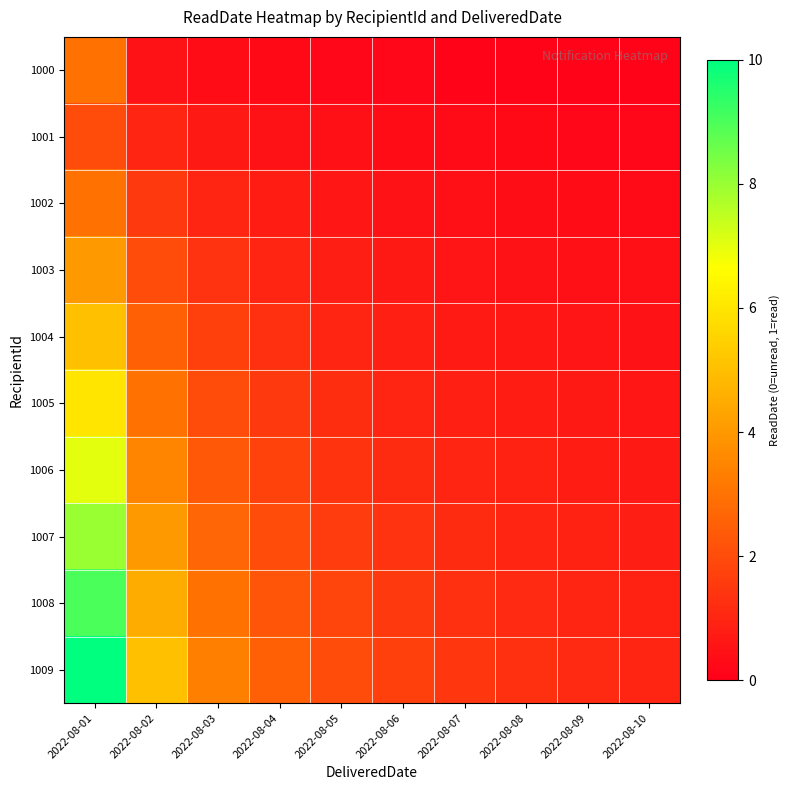

What is the difference between the highest and lowest values at 2022-08-01?

8.0